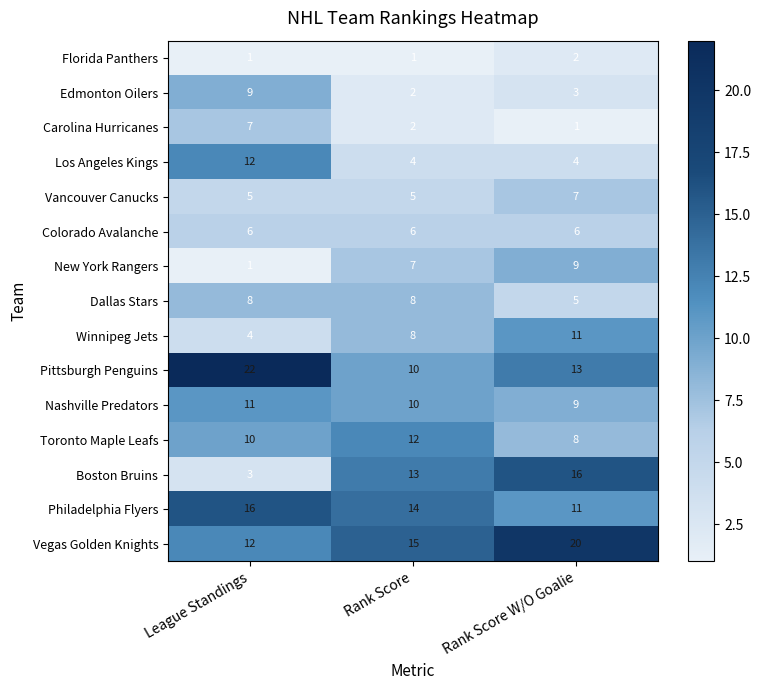

What is the spread (max minus min) of values at Rank Score?

14